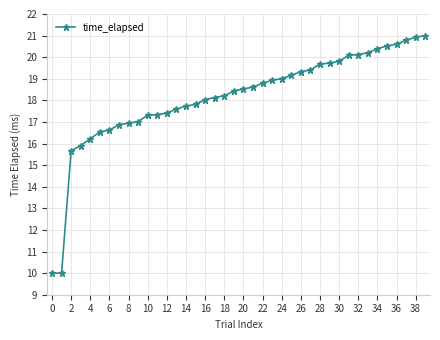

What is the value of the 7th point from the left?

16.6